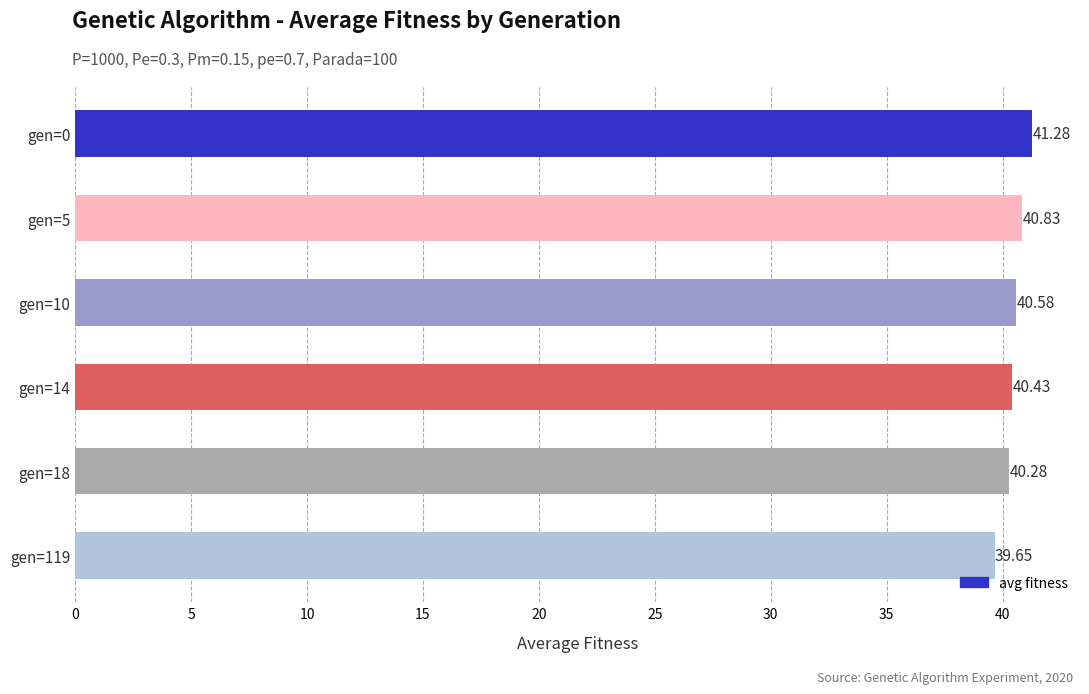

List the labels in order of value, smallest first.

gen=119, gen=18, gen=14, gen=10, gen=5, gen=0